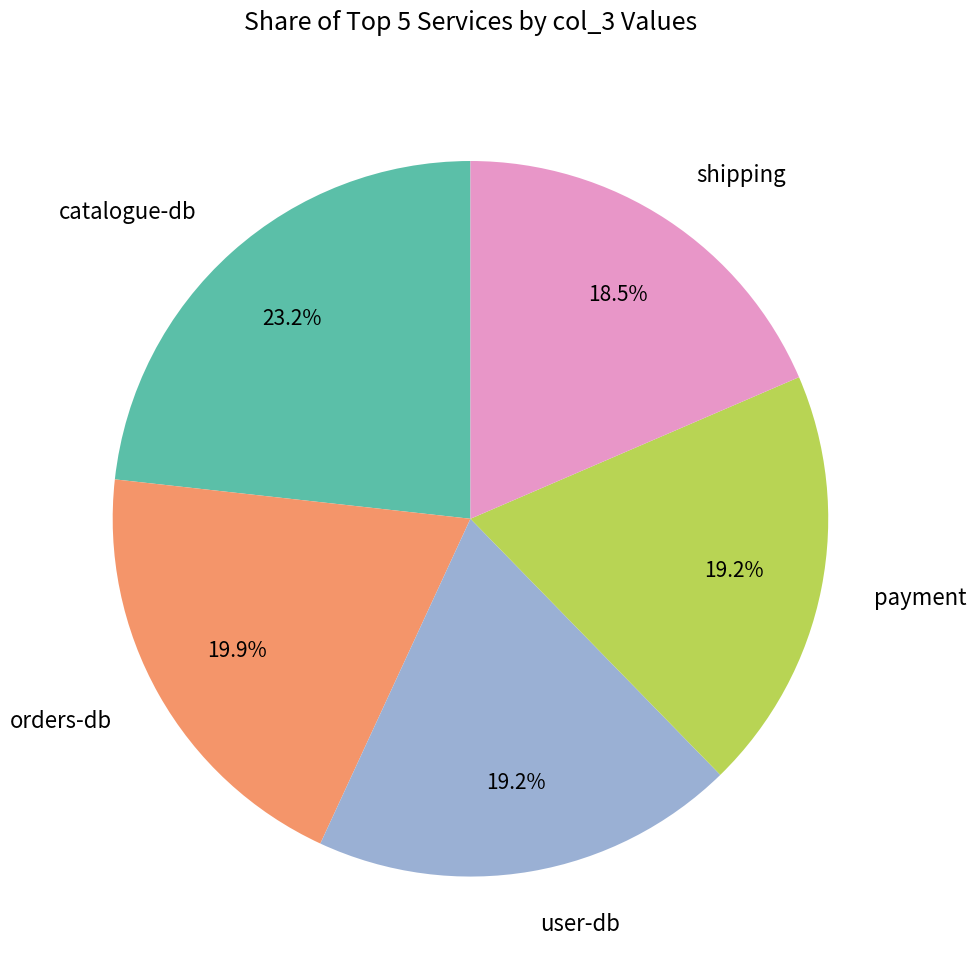

What portion of the pie excludes payment?

80.8%